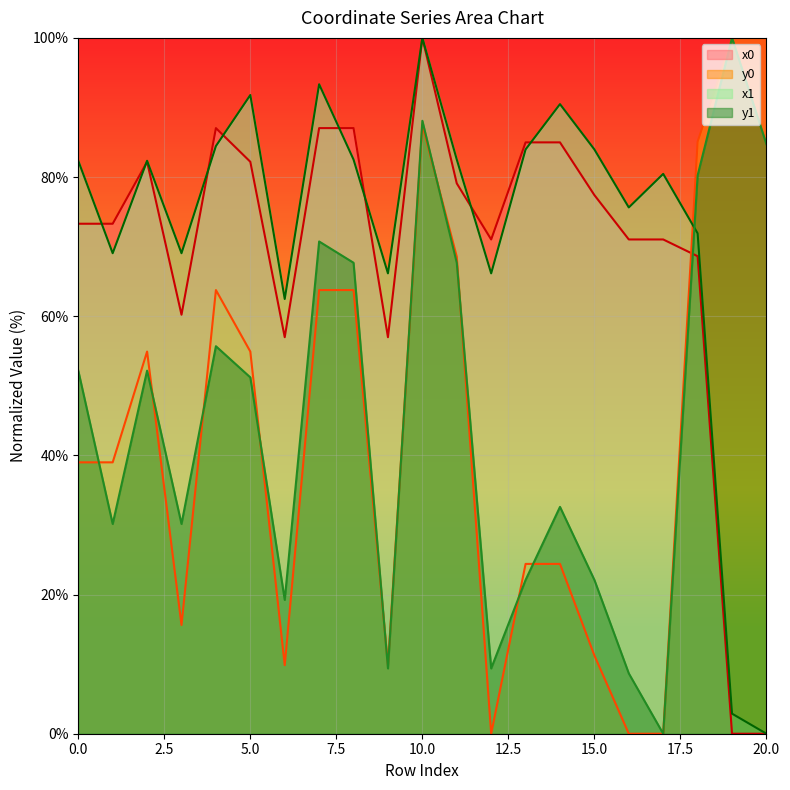

Where is x0_vals nearest to the value 50?

6